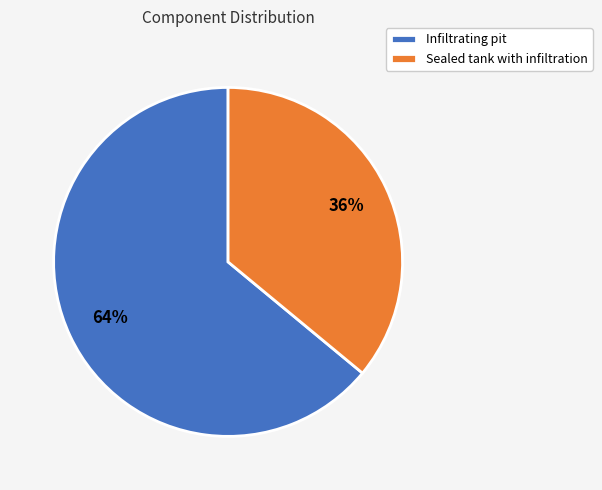

Combined, do Sealed tank with infiltration and Infiltrating pit account for over 50%?

Yes